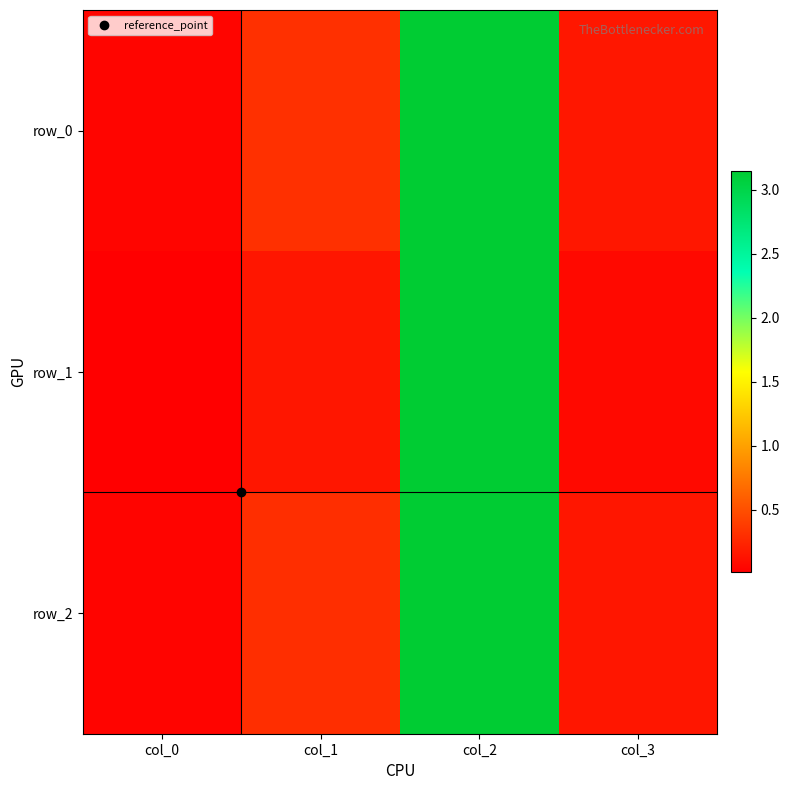

What is the average value of the row_0 series?

0.9